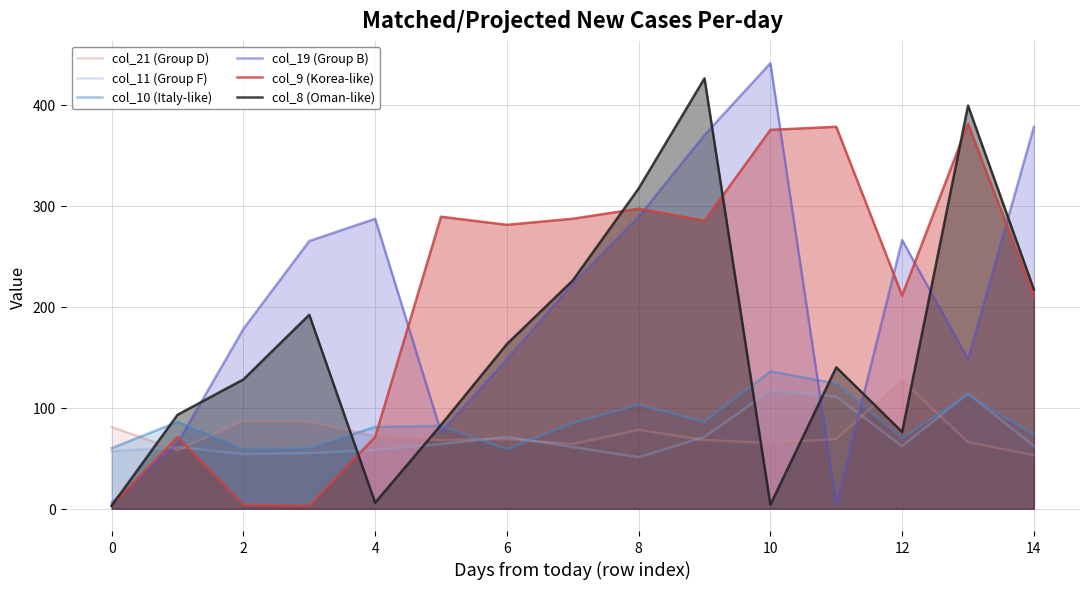

Which label corresponds to the largest value in the chart?

10